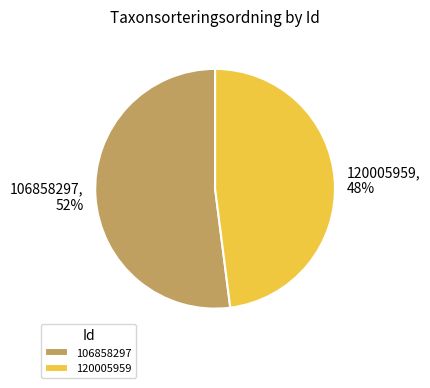

Is the sum of 120005959 and 106858297 greater than half?

Yes